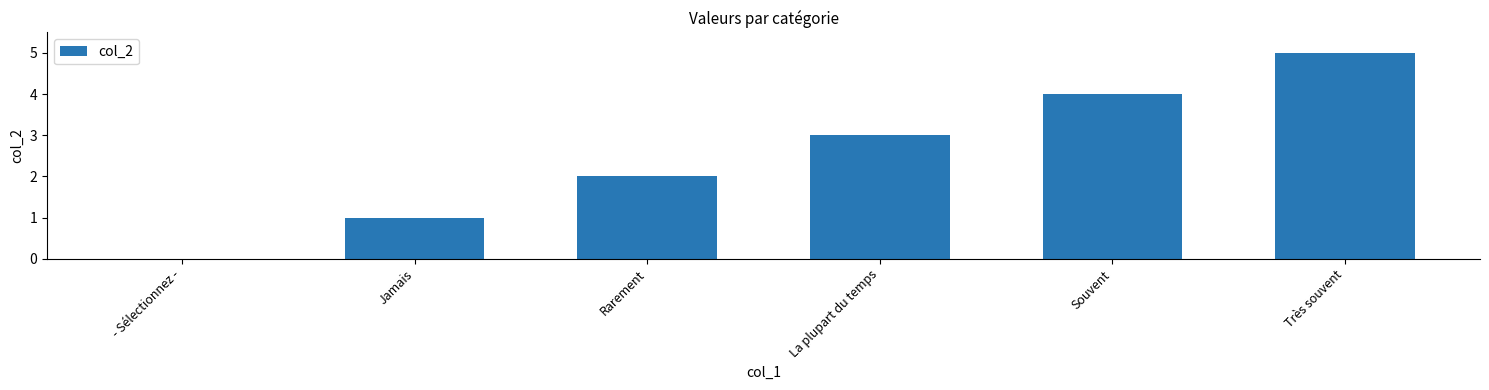

Which category has the highest value across all series?

Très souvent